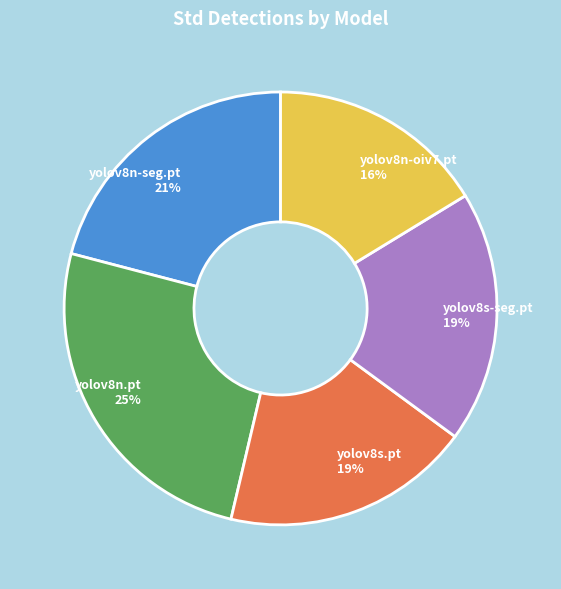

Do yolov8n-seg.pt and yolov8n.pt together represent more than half of the pie?

No